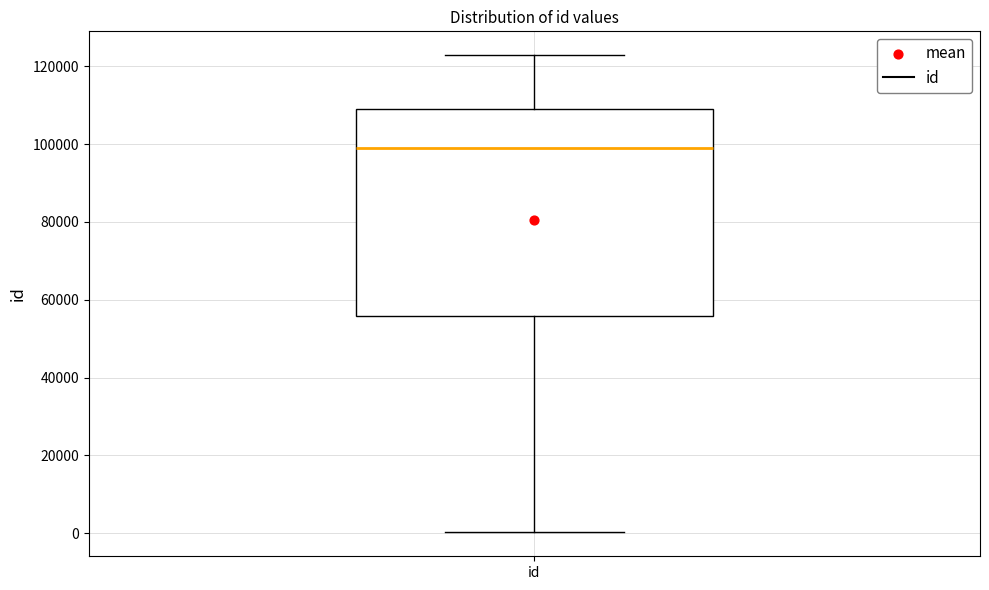

Transcribe this box plot: give where the median line is, the range the box spans, and where the two whiskers end, as read against the y-axis. The values are not printed on the chart, so give them approximately, as read against the axis.

median 98000, box 56000 to 110000, whiskers 0 to 122000